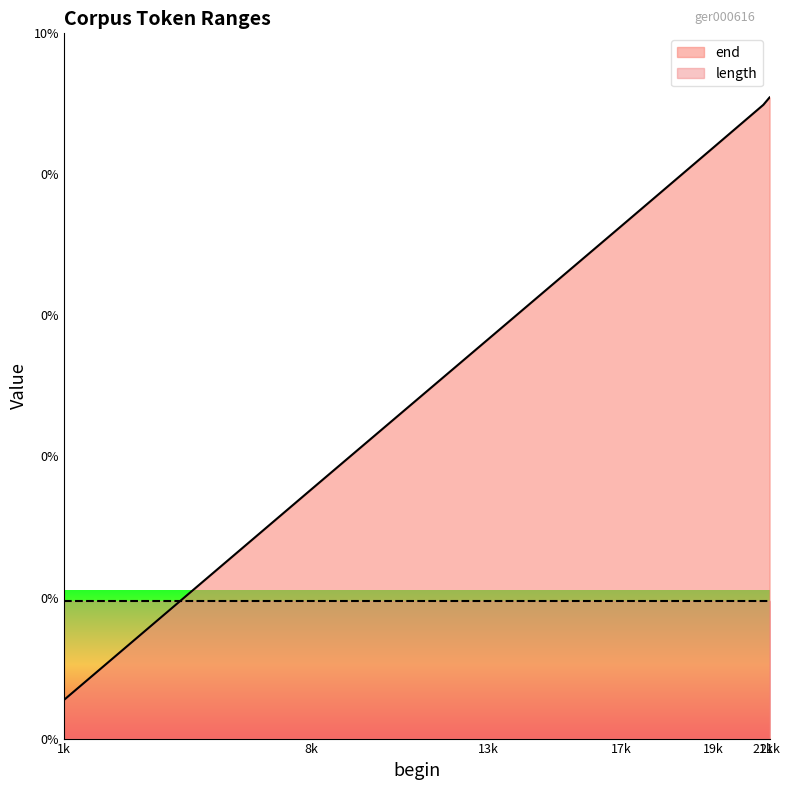

Rank the categories by value from highest to lowest.

21k, 21k, 19k, 17k, 13k, 8k, 1k